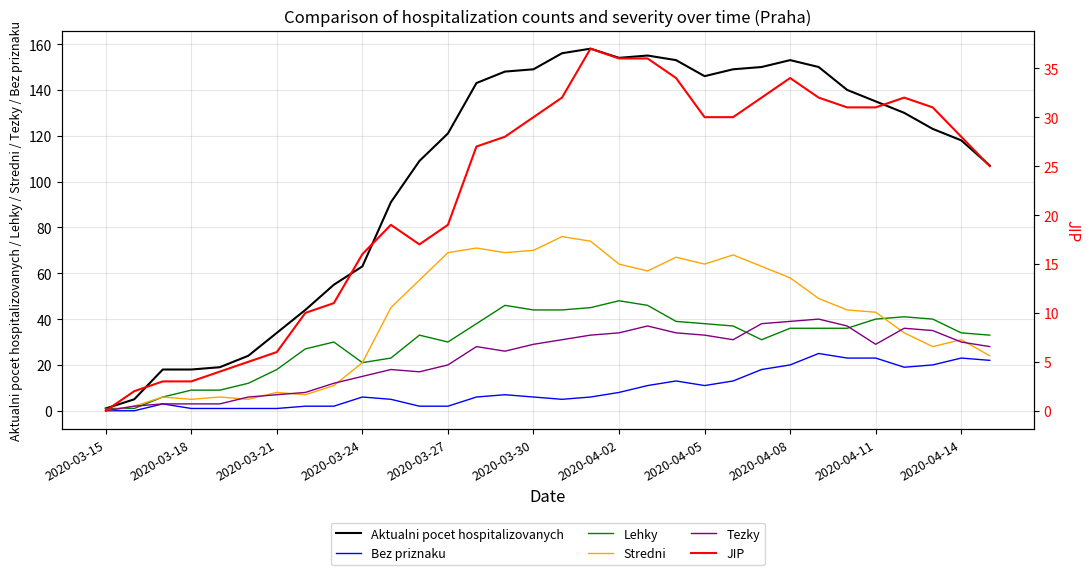

The Lehky series shows 25 at 2020-03-21. True or false?

False